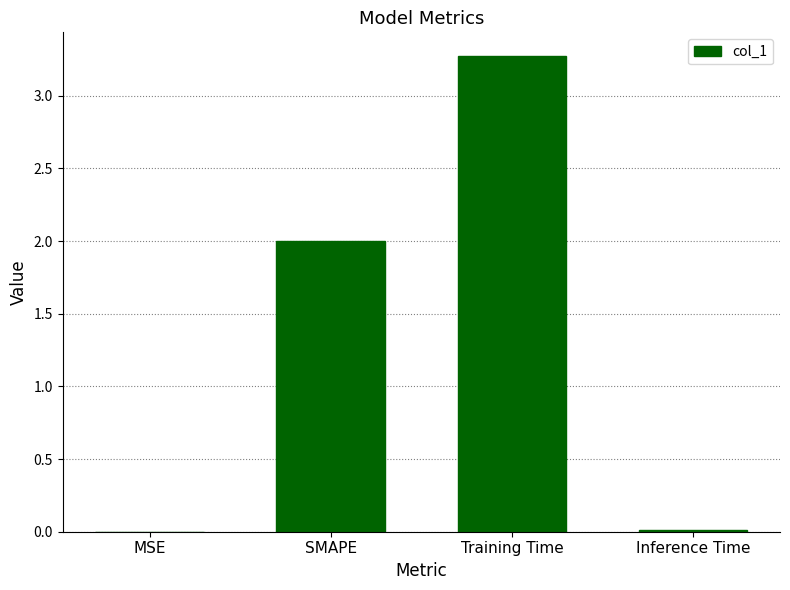

Which category has the highest value across all series?

Training Time